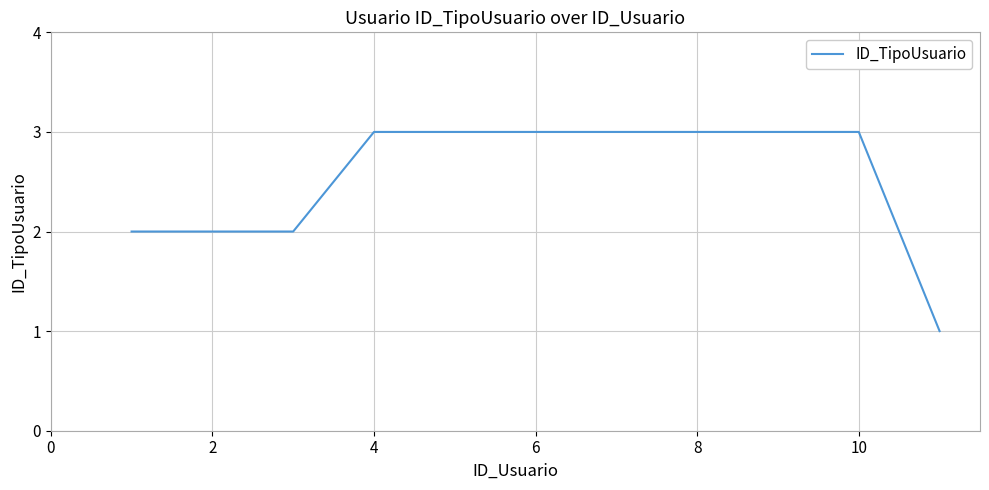

What is the maximum value shown in the chart?

3